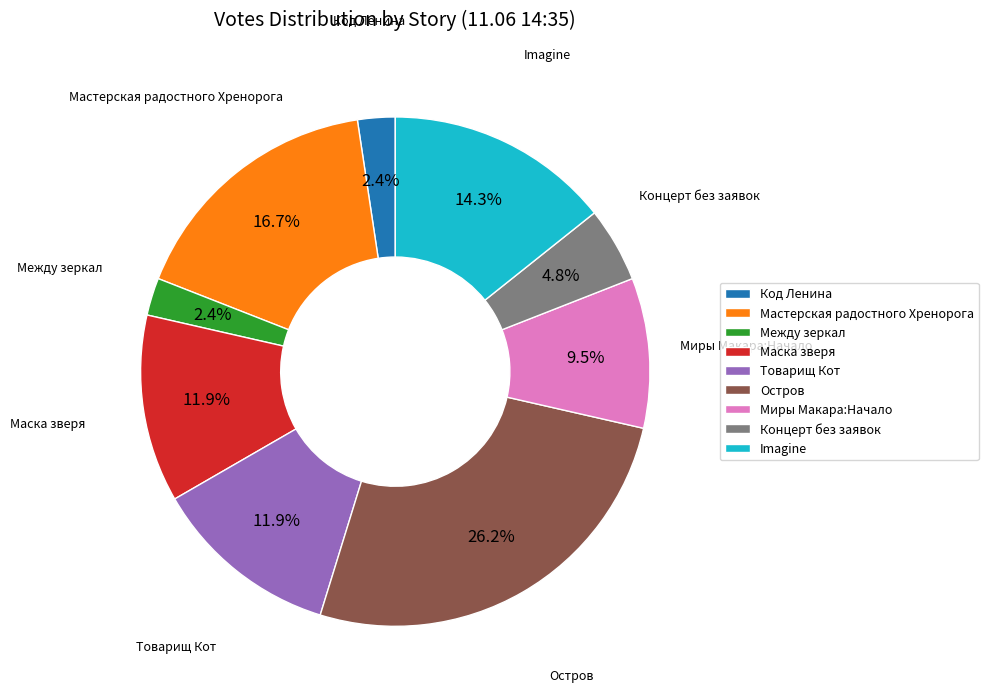

How much of the chart is everything except Между зеркал?

97.6%